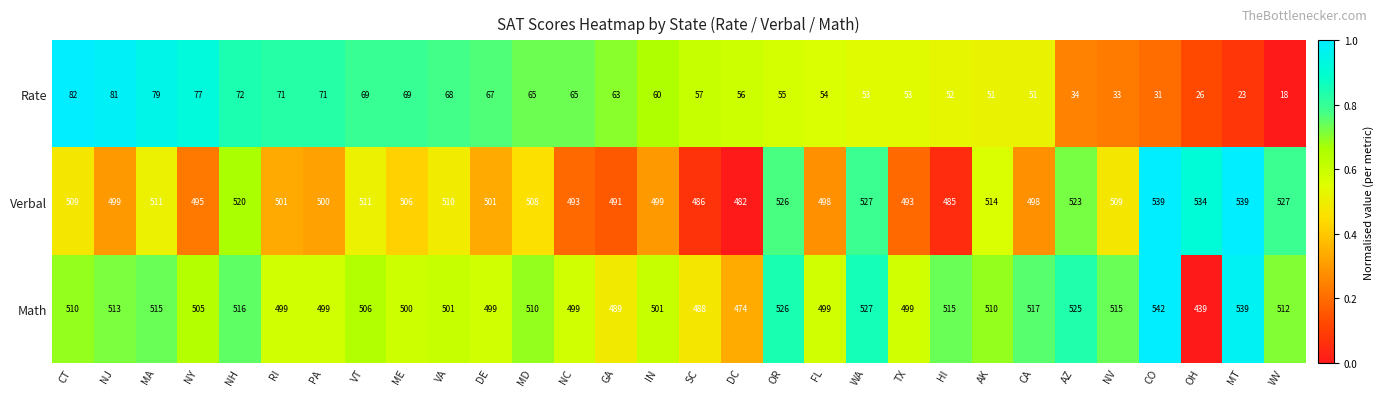

What is the average value of the Math series?

506